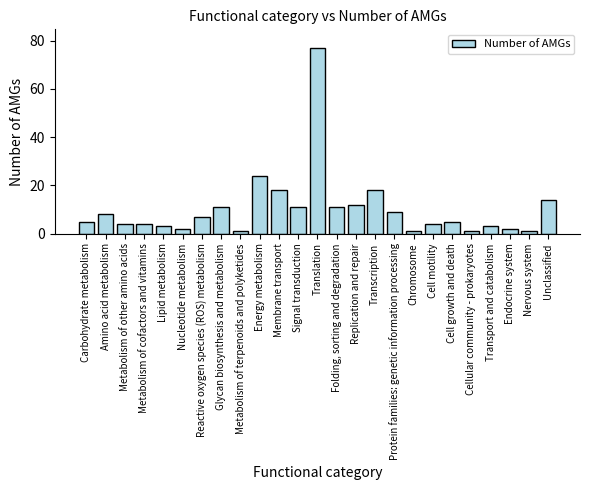

Reading left to right, what are all the values shown in this chart?

Carbohydrate metabolism=5	Amino acid metabolism=8	Metabolism of other amino acids=4	Metabolism of cofactors and vitamins=4	Lipid metabolism=3	Nucleotide metabolism=2	Reactive oxygen species (ROS) metabolism=7	Glycan biosynthesis and metabolism=11	Metabolism of terpenoids and polyketides=1	Energy metabolism=24	Membrane transport=18	Signal transduction=11	Translation=77	Folding, sorting and degradation=11	Replication and repair=12	Transcription=18	Protein families: genetic information processing=9	Chromosome=1	Cell motility=4	Cell growth and death=5	Cellular community - prokaryotes=1	Transport and catabolism=3	Endocrine system=2	Nervous system=1	Unclassified=14